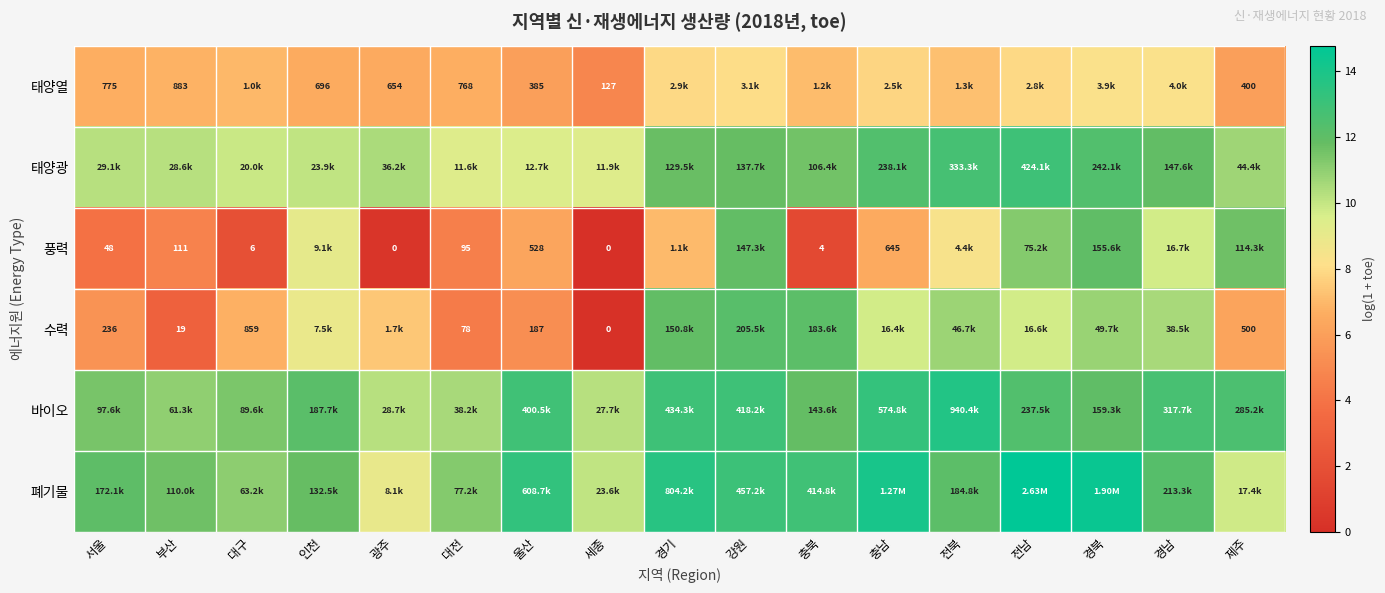

Which series has the largest total across all categories?

폐기물